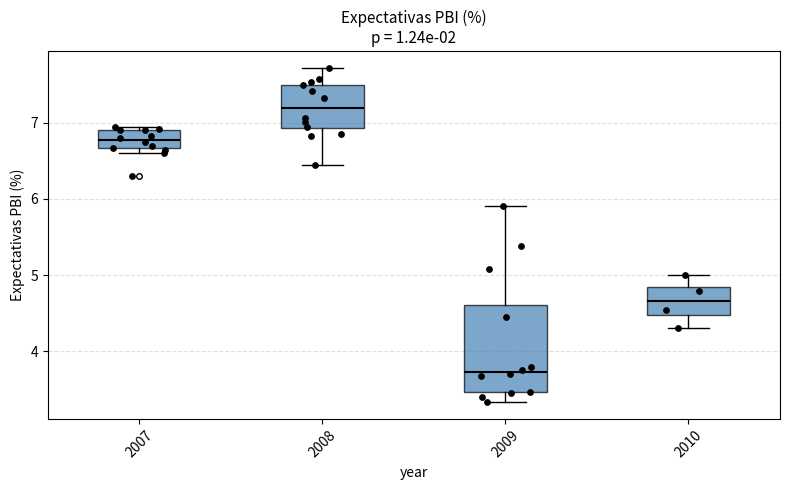

Reading left to right, read every box against the y-axis: the position of its median line, the range the box covers, and the ends of its whiskers. The values are not printed on the chart, so give them approximately, as read against the axis.

2007: median 6.8, box 6.7 to 6.9, whiskers 6.6 to 7.0
2008: median 7.2, box 6.9 to 7.5, whiskers 6.4 to 7.7
2009: median 3.7, box 3.5 to 4.6, whiskers 3.3 to 5.9
2010: median 4.7, box 4.5 to 4.8, whiskers 4.3 to 5.0